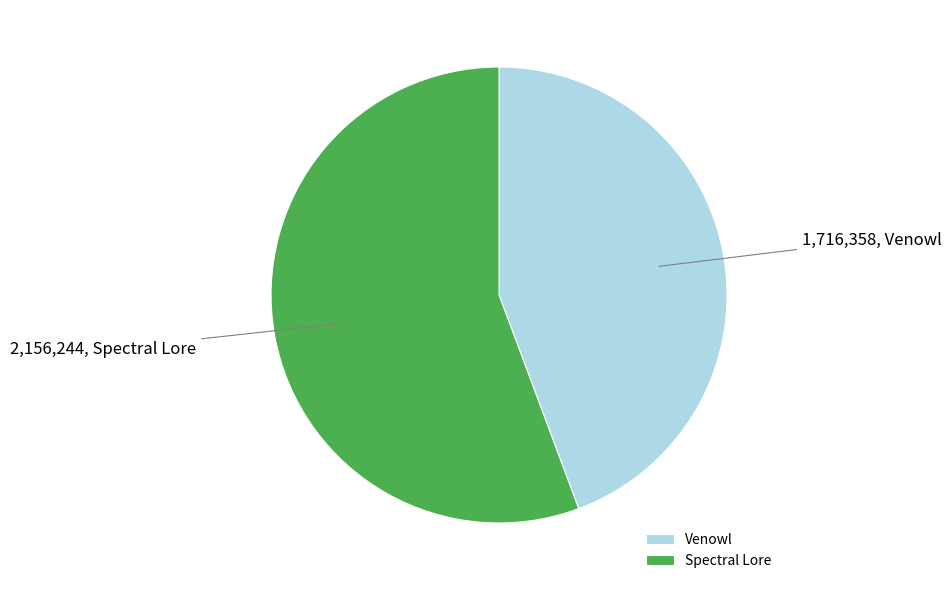

Does any single category account for the majority?

Yes